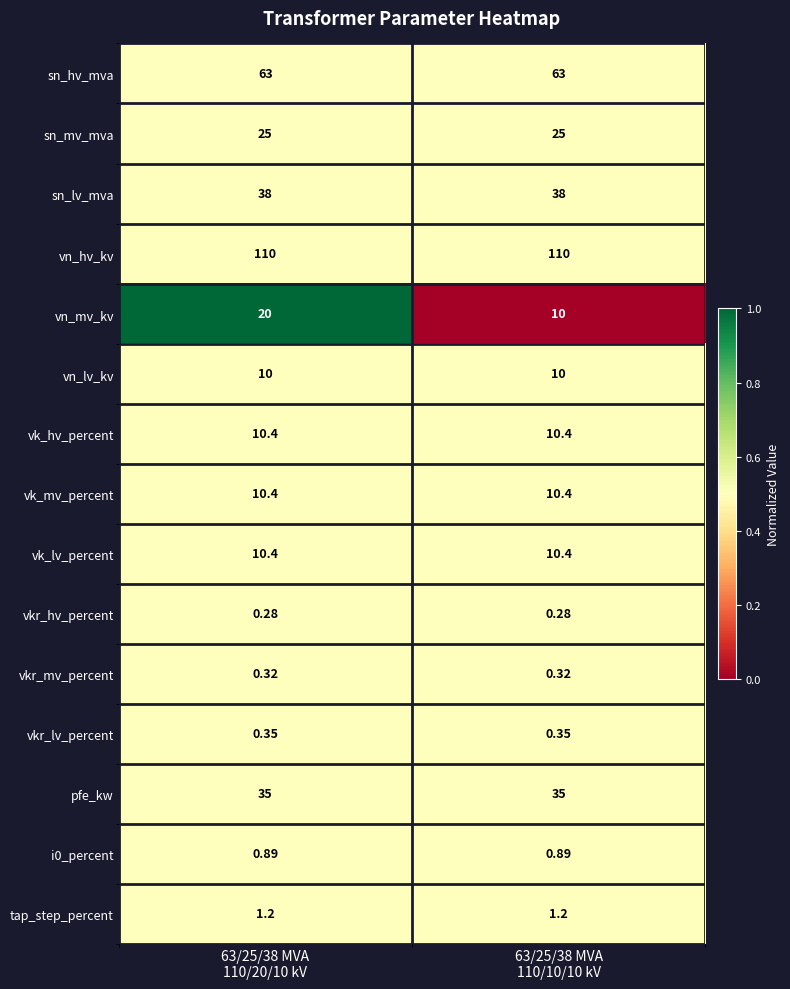

Between 63/25/38 MVA
110/20/10 kV and 63/25/38 MVA
110/10/10 kV, which series saw the biggest shift?

vn_mv_kv